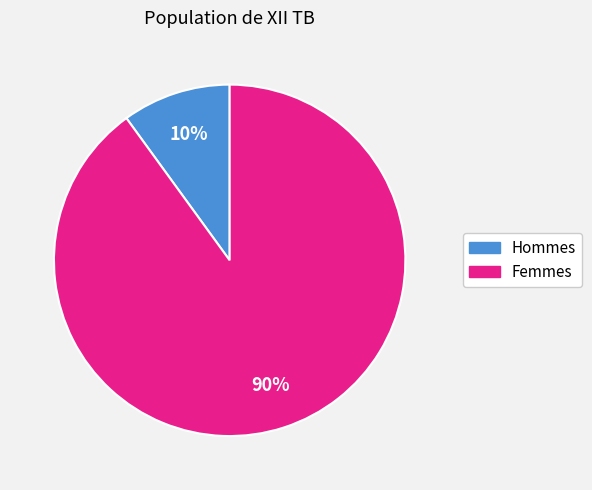

Is there any slice that represents more than half of the pie?

Yes